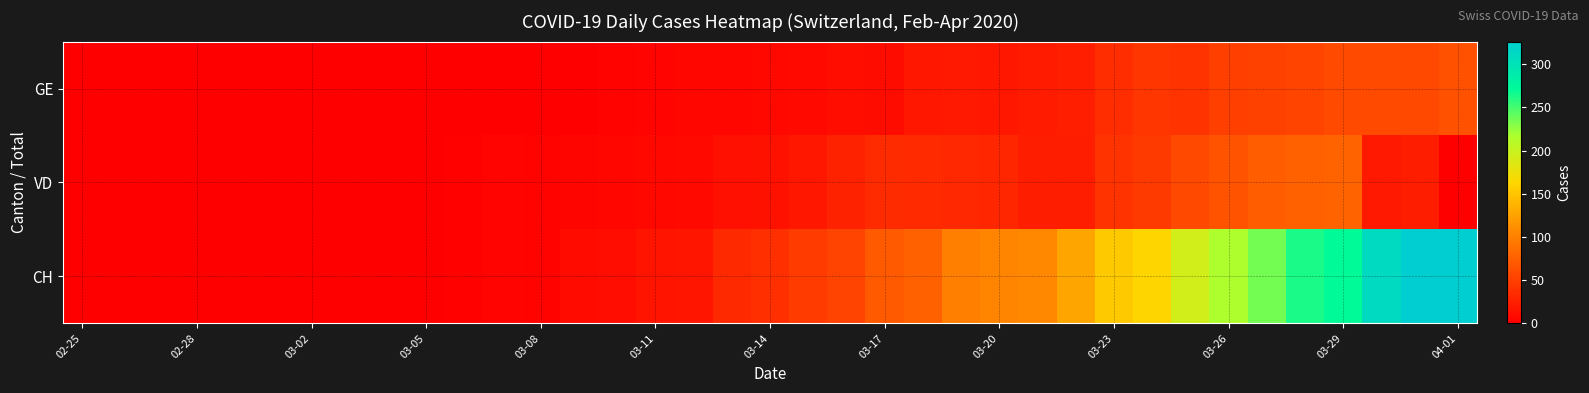

How many categories are shown in the chart?

37